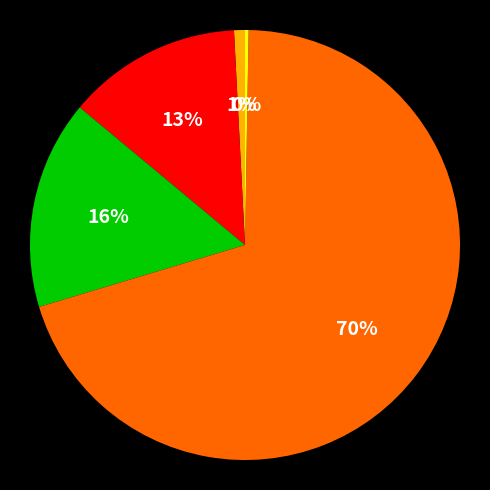

To the nearest percent, what is the average slice percentage?

20%